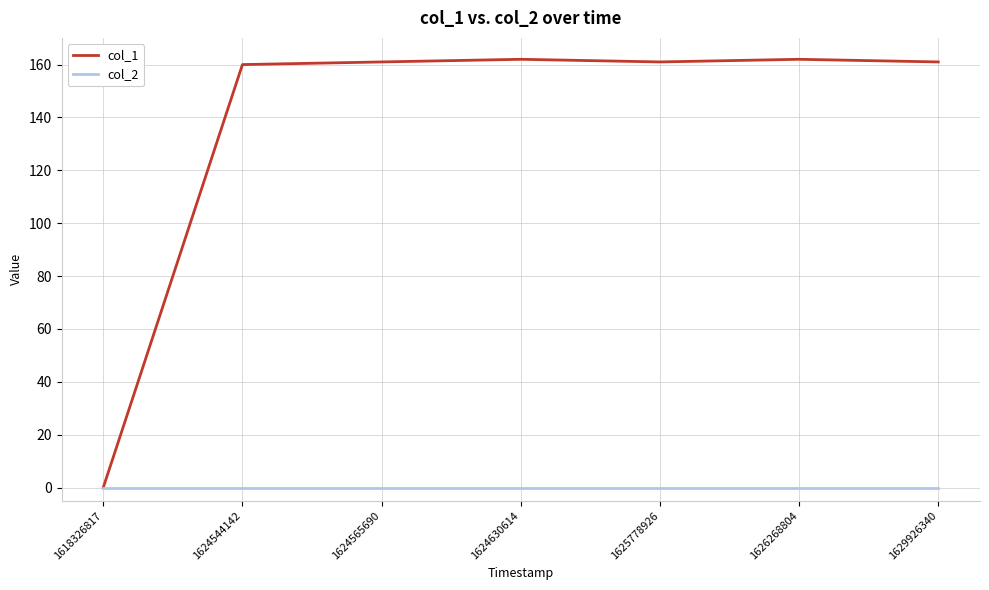

Is it true that col_1 equals 160 at 1624544142?

True